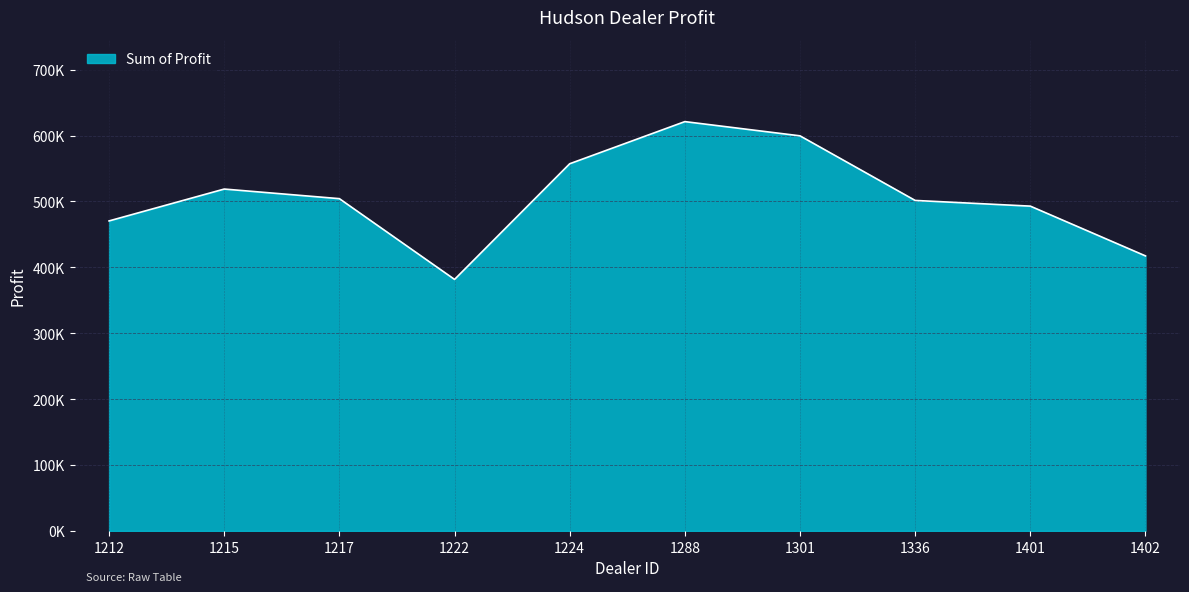

What is the value of the 8th point from the left?

501524.0